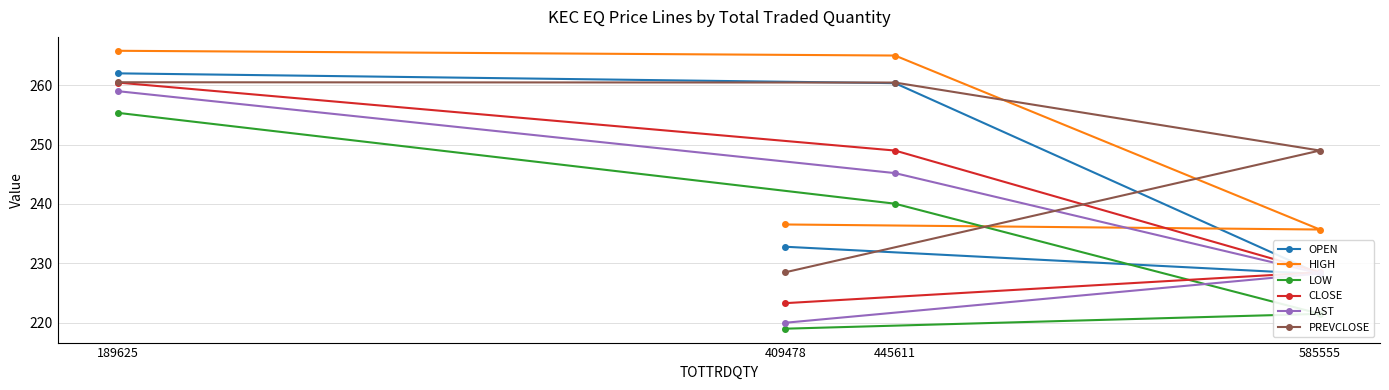

True or false: OPEN and HIGH intersect in this chart.

False